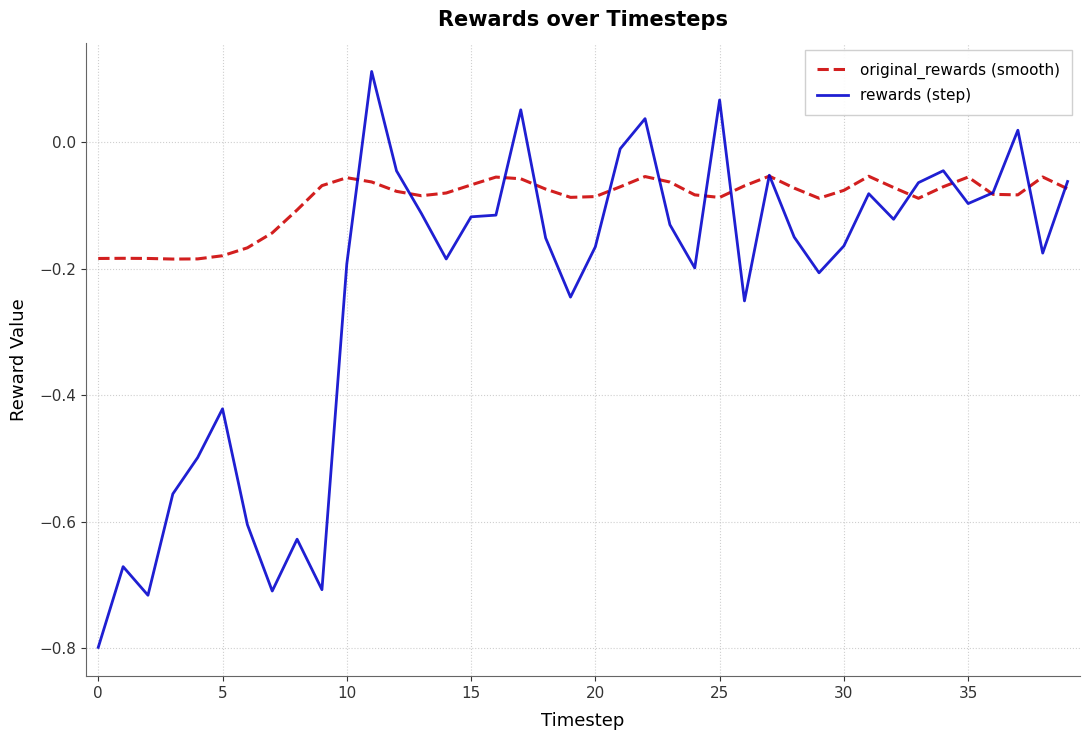

Which series has the widest spread of values?

rewards (step)